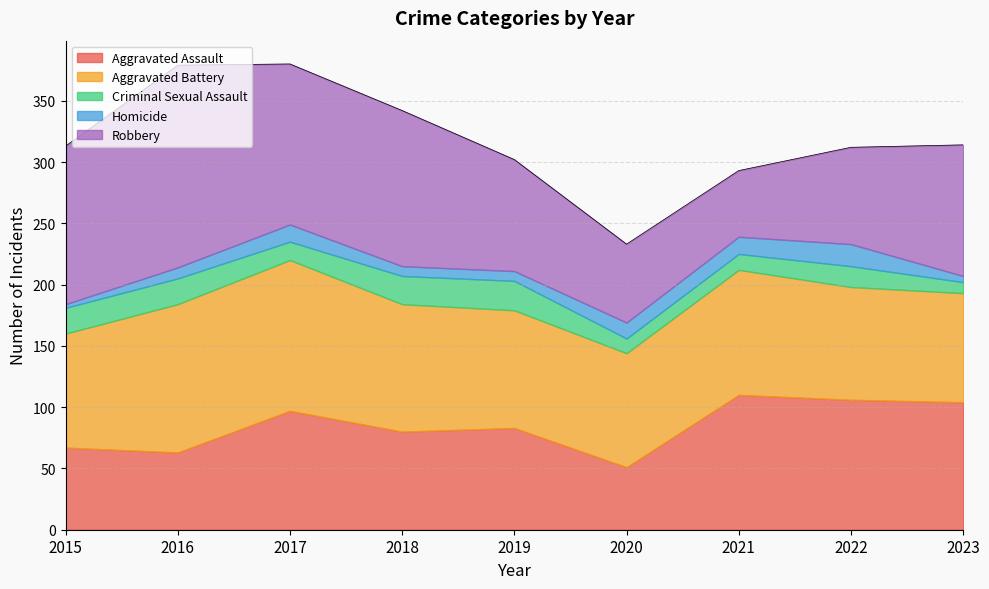

How many data points does each series have?

9